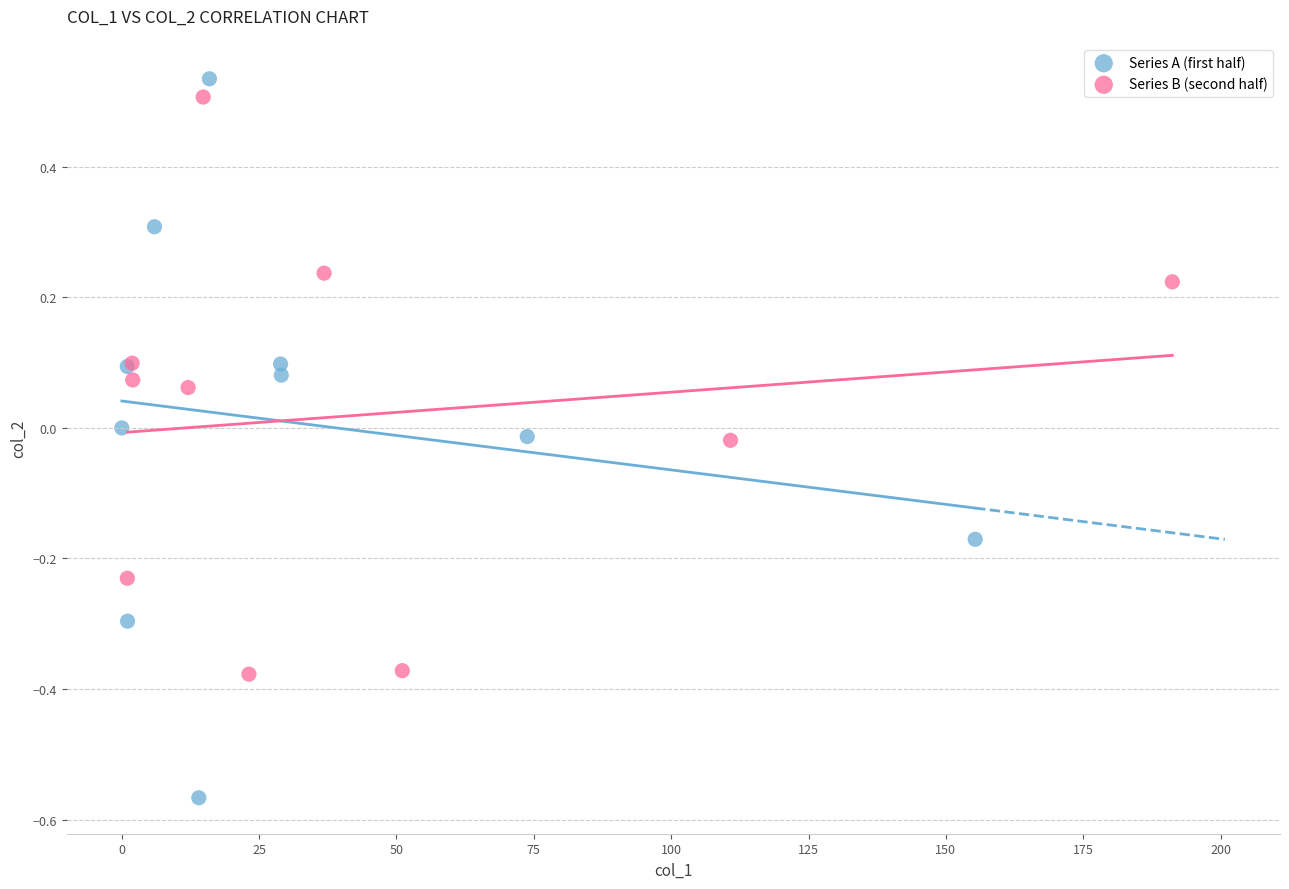

What are all the series names shown in the legend?

Series A (first half), Series B (second half)